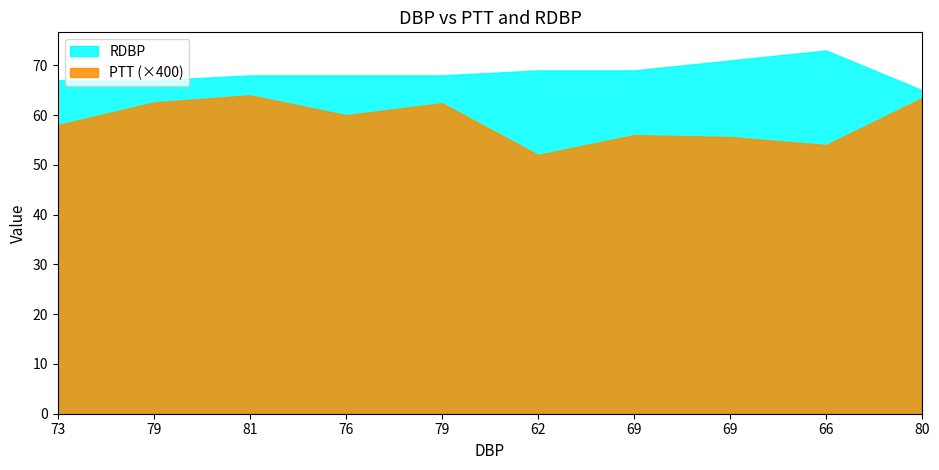

What is the difference between the second highest and minimum values in the RDBP series?

6.0